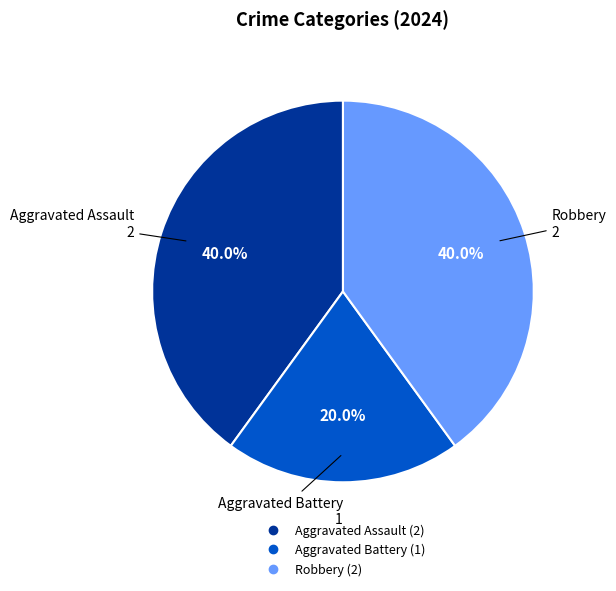

Approximately how many times larger is the value at Aggravated Battery compared to Aggravated Assault?

0.5